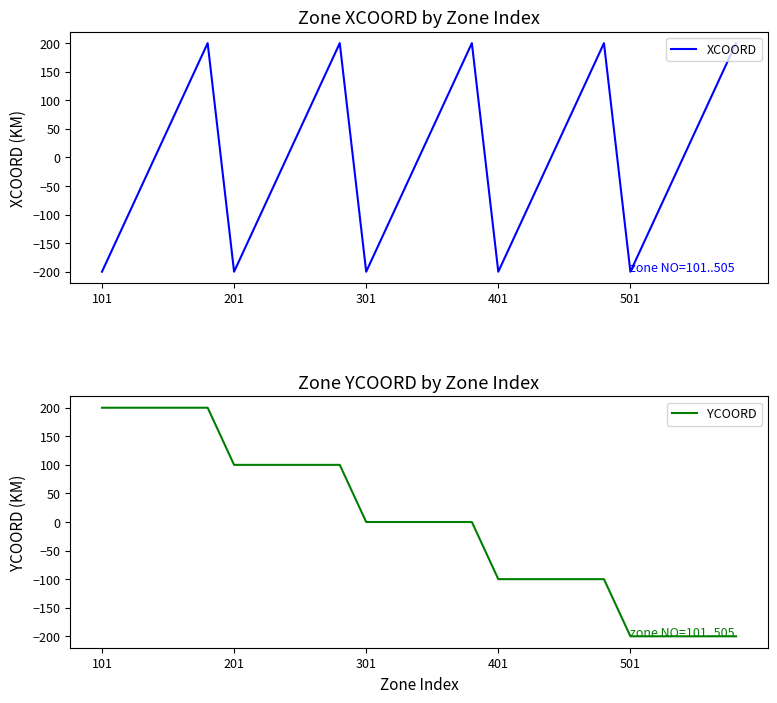

Where is the first local minimum for XCOORD?

201